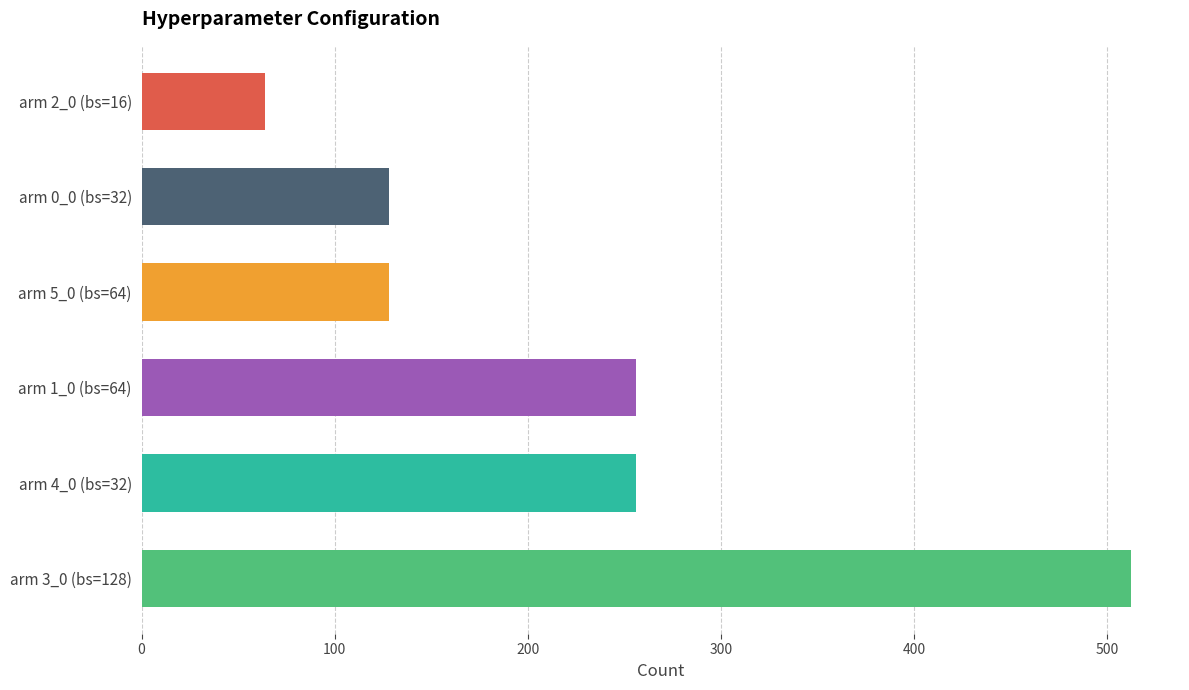

Count the number of categories in the chart.

6